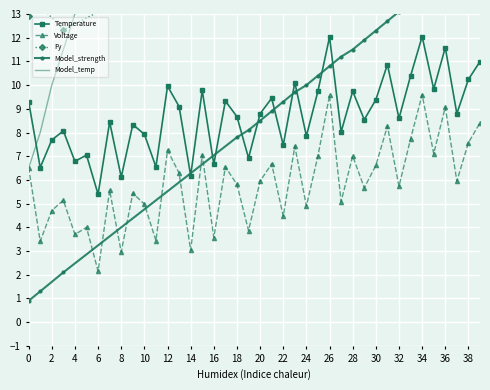

In Voltage, how many points are lower than both neighbors (excluding endpoints)?

15